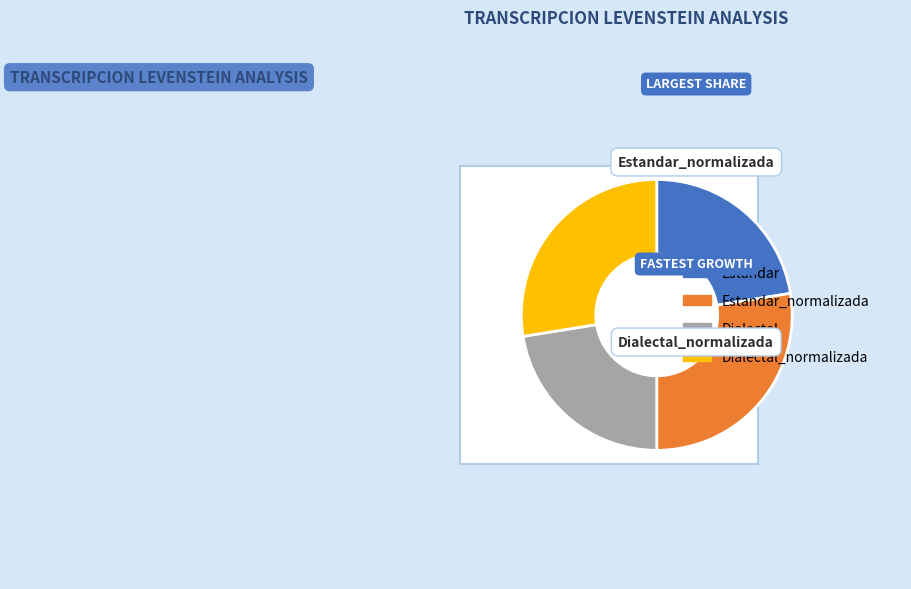

Is Dialectal the majority of the pie?

No